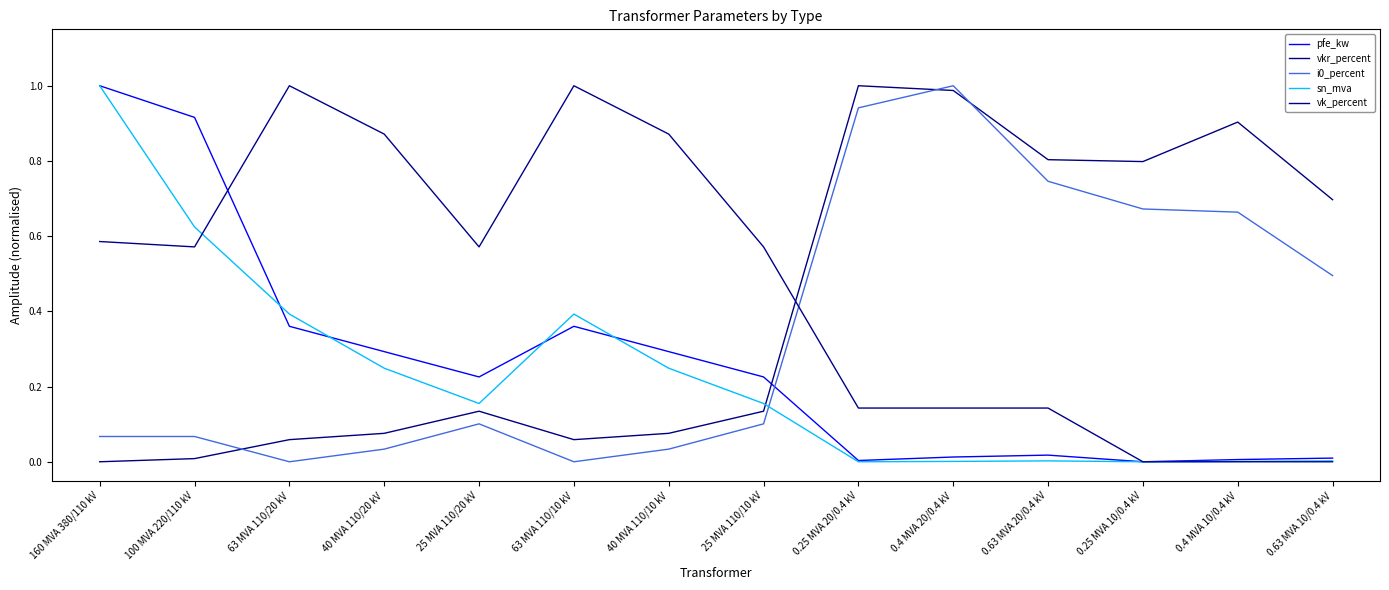

Does the chart display data point markers on the line(s)?

No